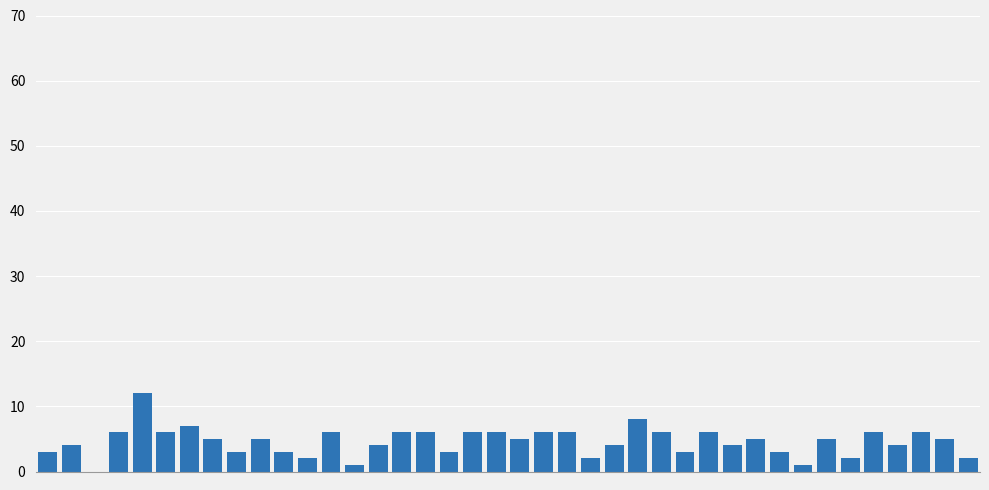

What is the sum of all values?

183